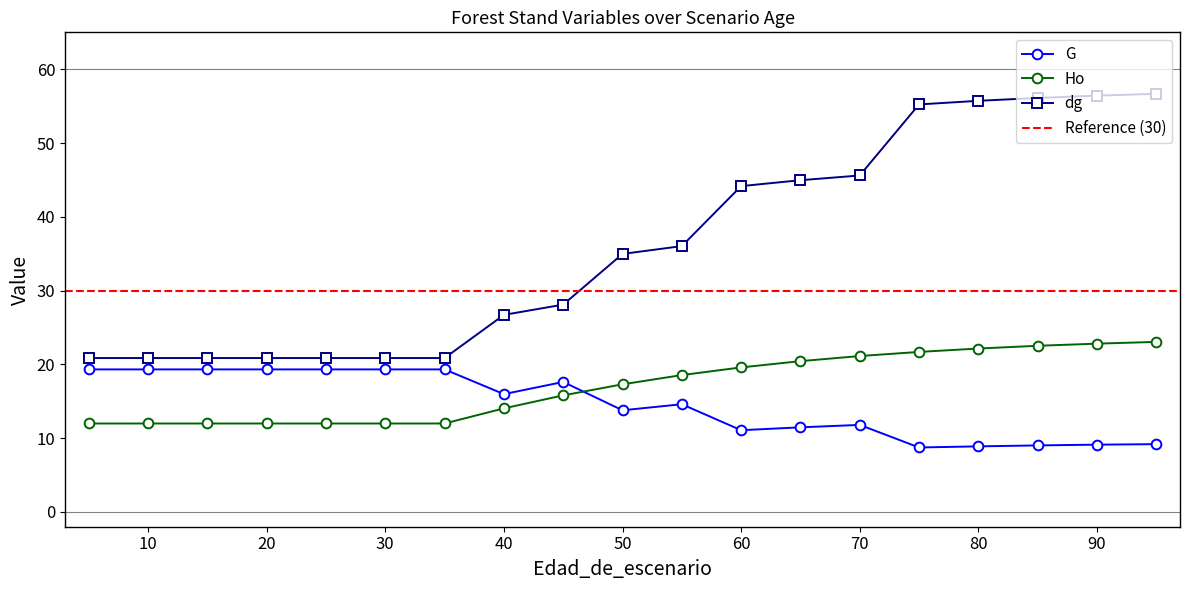

What is the maximum value for dg?

56.7